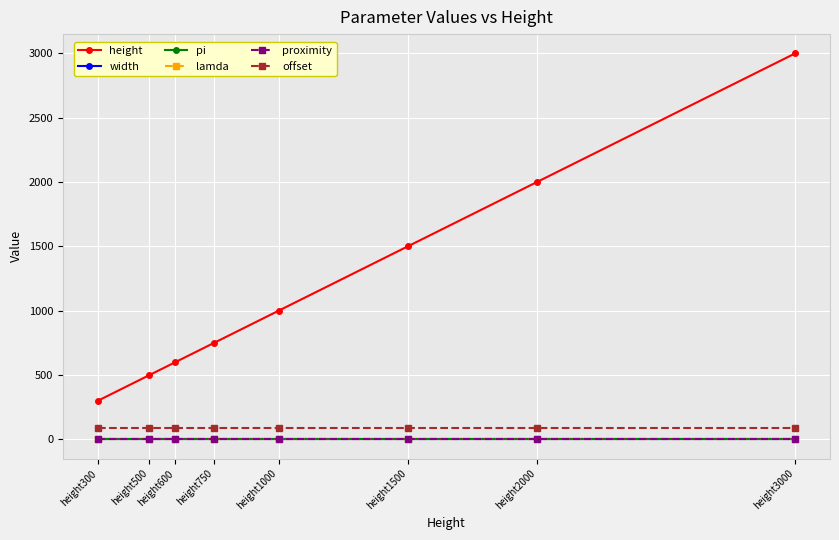

Reading left to right, transcribe all the data shown in this chart.

height: 300.0	500.0	600.0	750.0	1000.0	1500.0	2000.0	3000.0
width: 1.4	1.4	1.4	1.4	1.4	1.4	1.4	1.4
pi: 0.1	0.1	0.1	0.1	0.1	0.1	0.1	0.1
lamda: 0.1	0.1	0.1	0.1	0.1	0.1	0.1	0.1
proximity: 0.2	0.2	0.2	0.2	0.2	0.2	0.2	0.2
offset: 90.0	90.0	90.0	90.0	90.0	90.0	90.0	90.0